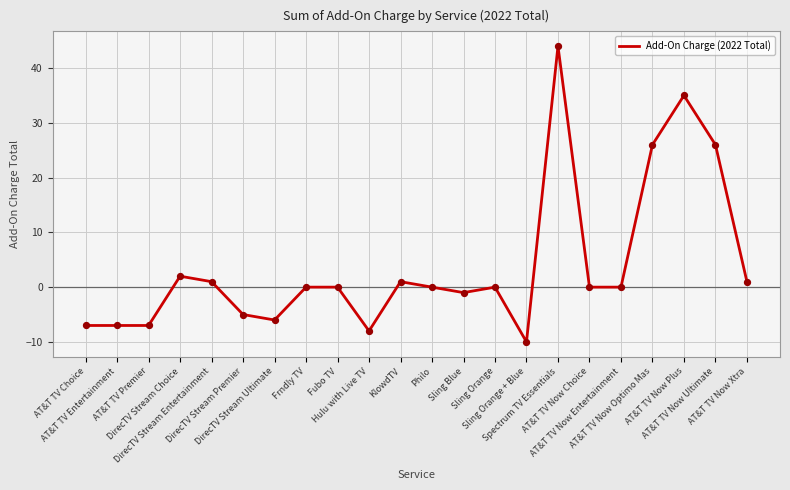

What is the change in value from DirecTV Stream Premier to Fubo TV?

+5